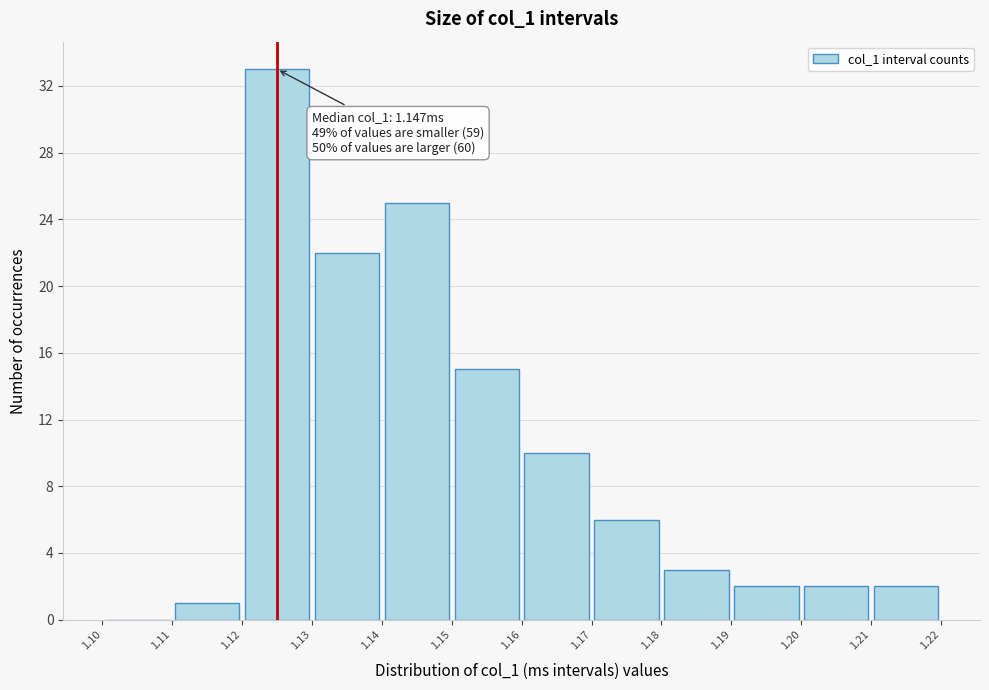

Over which range of the x-axis is the bar tallest?

1.12 to 1.13